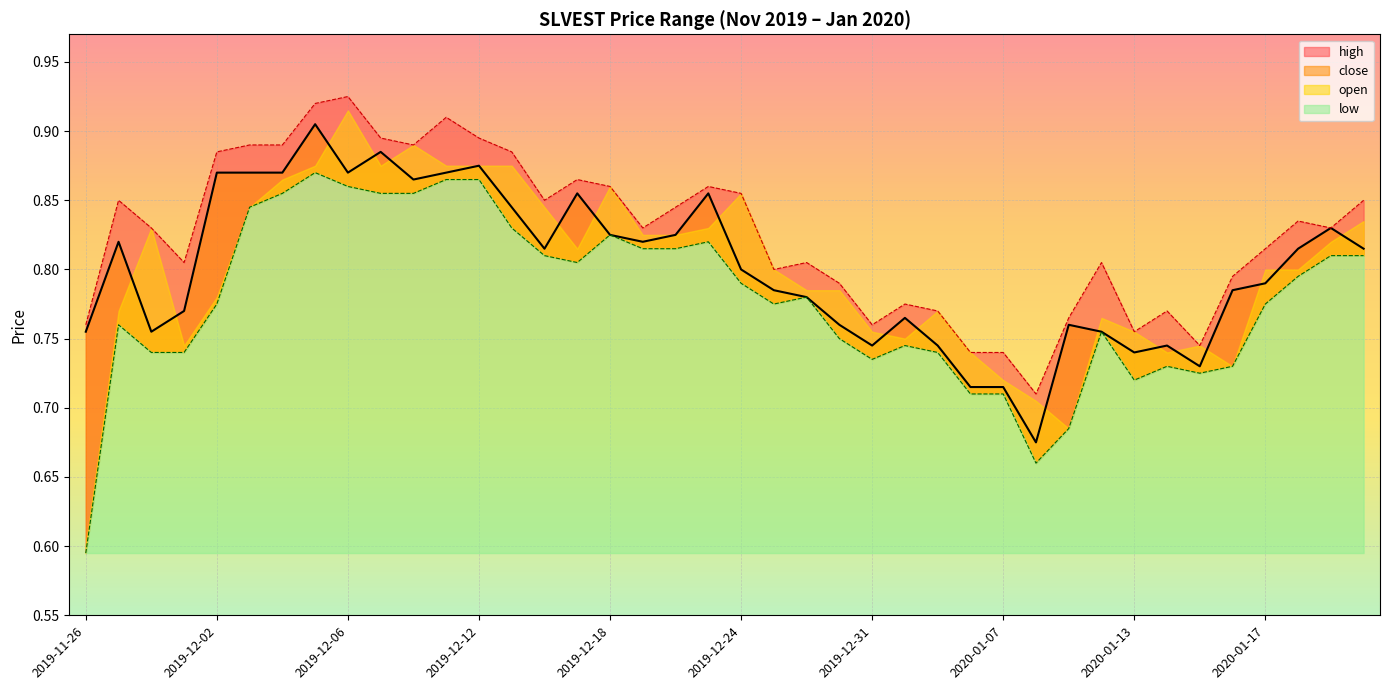

True or false: low and high cross at least once.

False